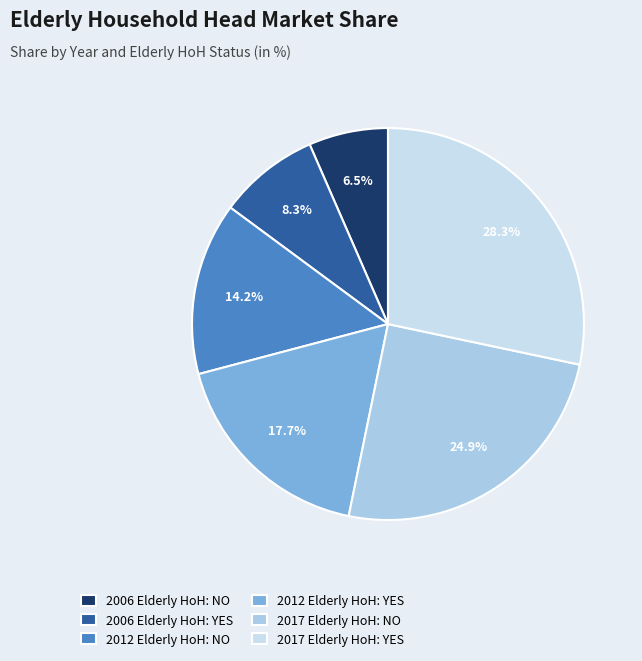

Is 2006 Elderly HoH: NO the majority of the pie?

No